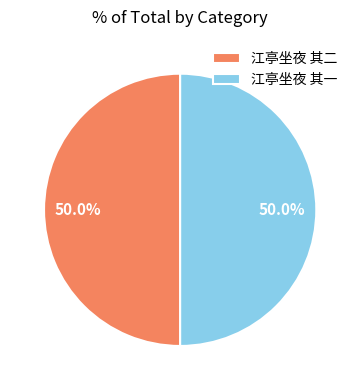

What is the ratio of the value at 江亭坐夜 其二 to the value at 江亭坐夜 其一?

1.0